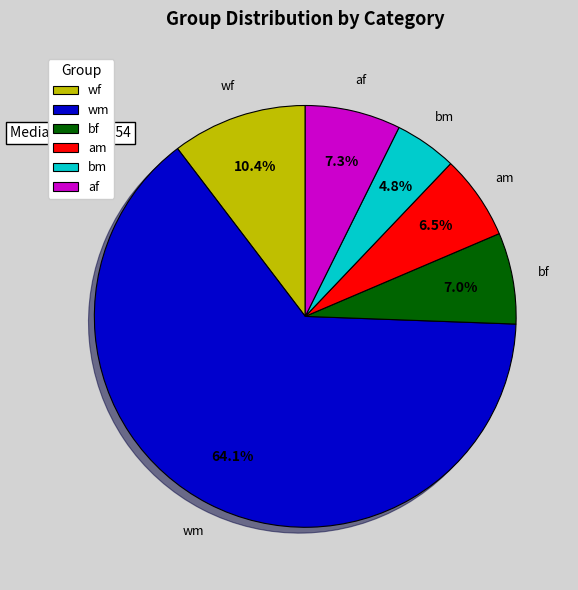

Is there a majority slice in this chart?

Yes